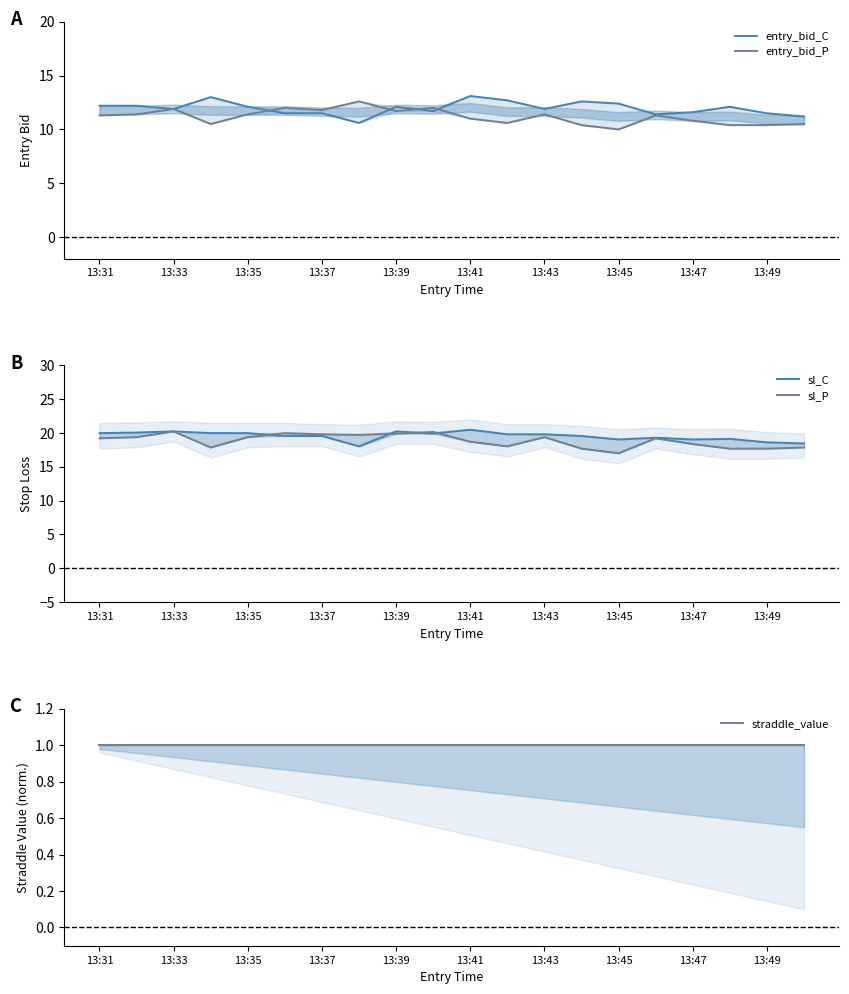

Read the entry_bid_C value at 13.

12.6